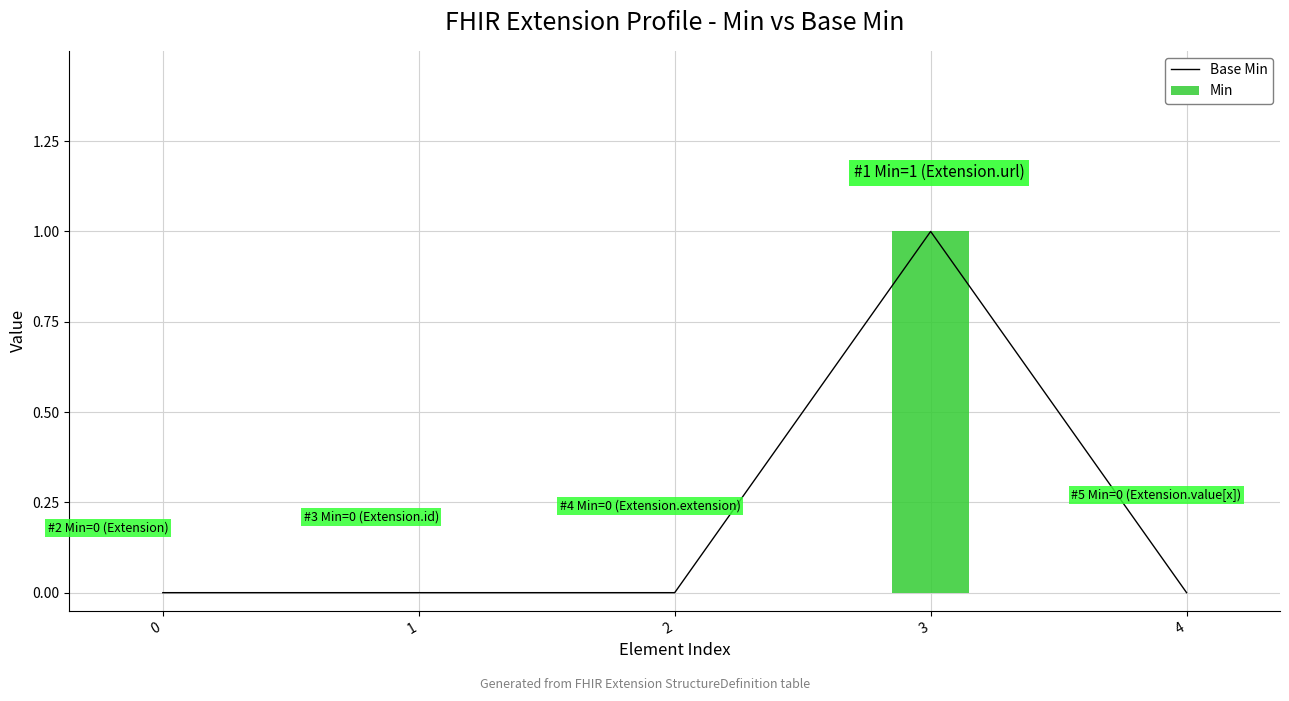

How many values in Base Min are above zero?

1